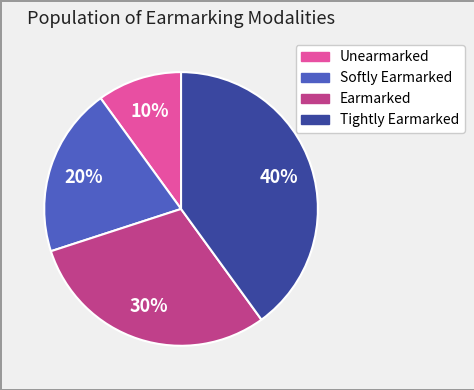

Is it true that Tightly Earmarked is 40% of the pie?

True